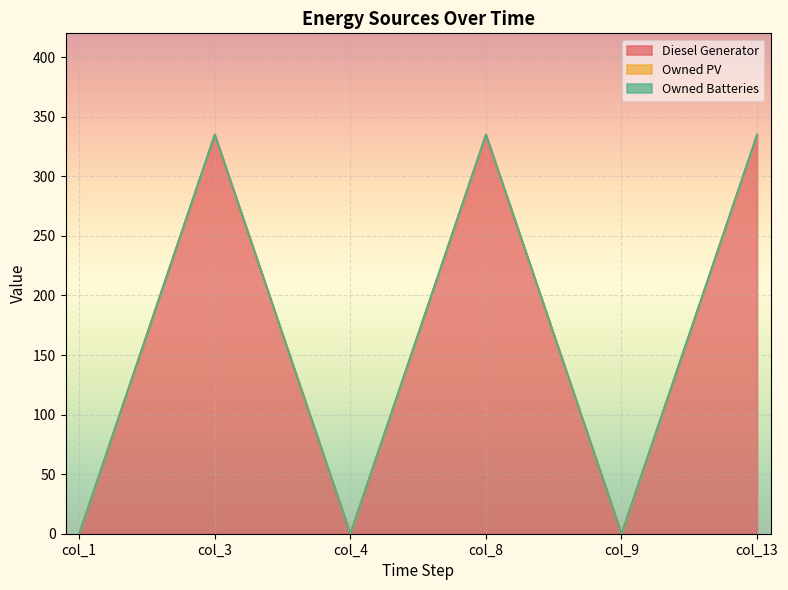

At col_13, list the series in order from largest to smallest.

Diesel Generator, Owned PV, Owned Batteries